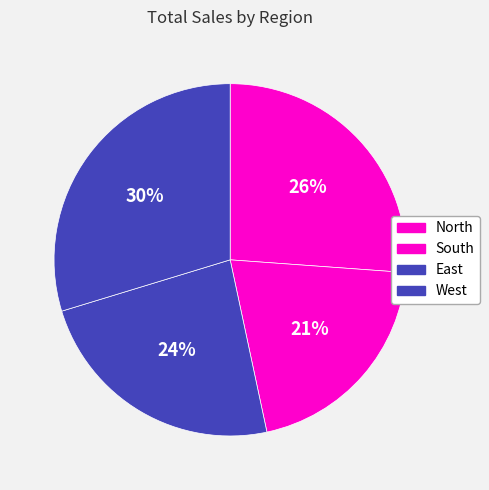

To the nearest percent, what is the difference between the South and West slice percentages?

9%